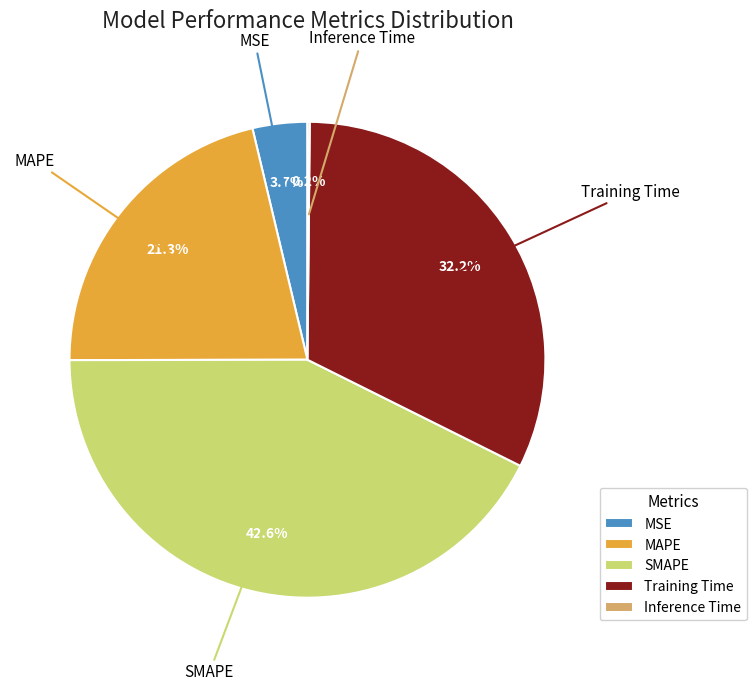

Approximately how many times larger is the value at SMAPE compared to Training Time?

1.3